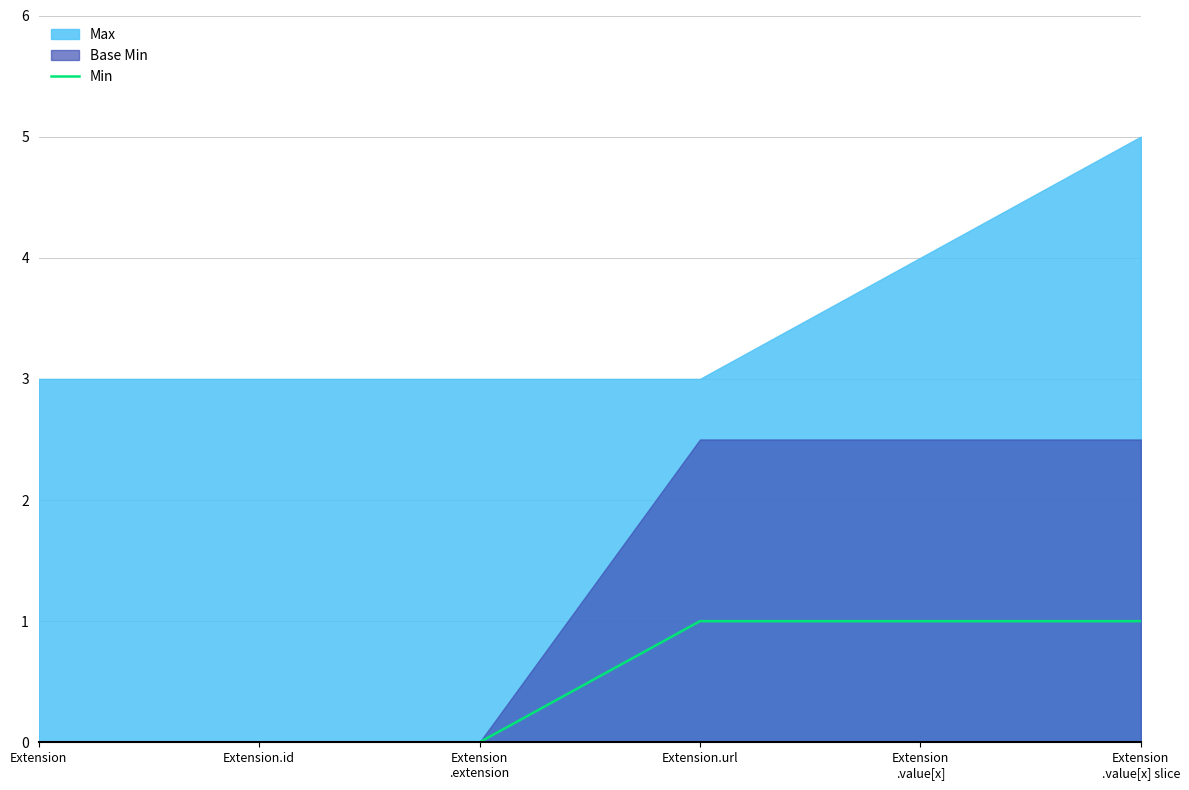

Is it true that the value at Extension
.value[x] slice is 1?

True